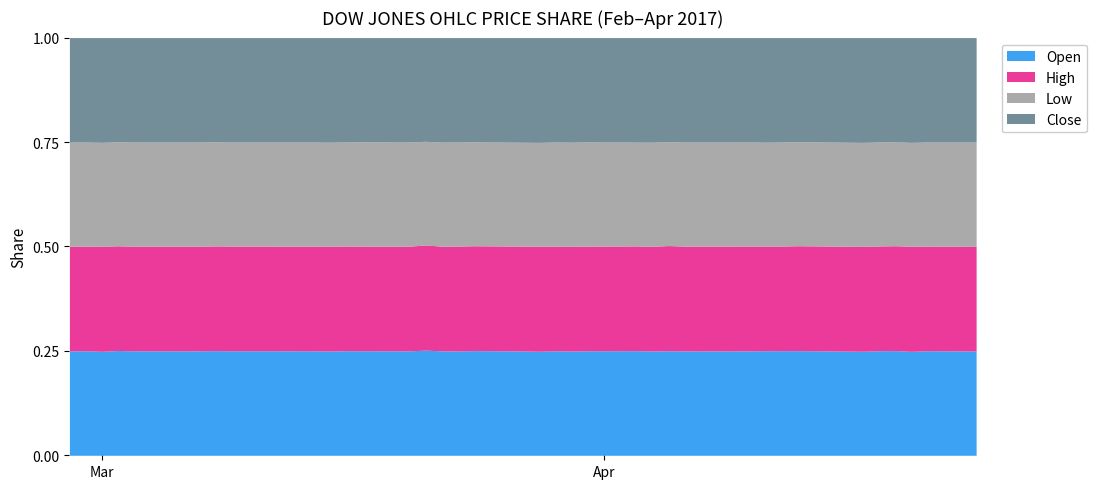

In Close, how many points are lower than both neighbors (excluding endpoints)?

12